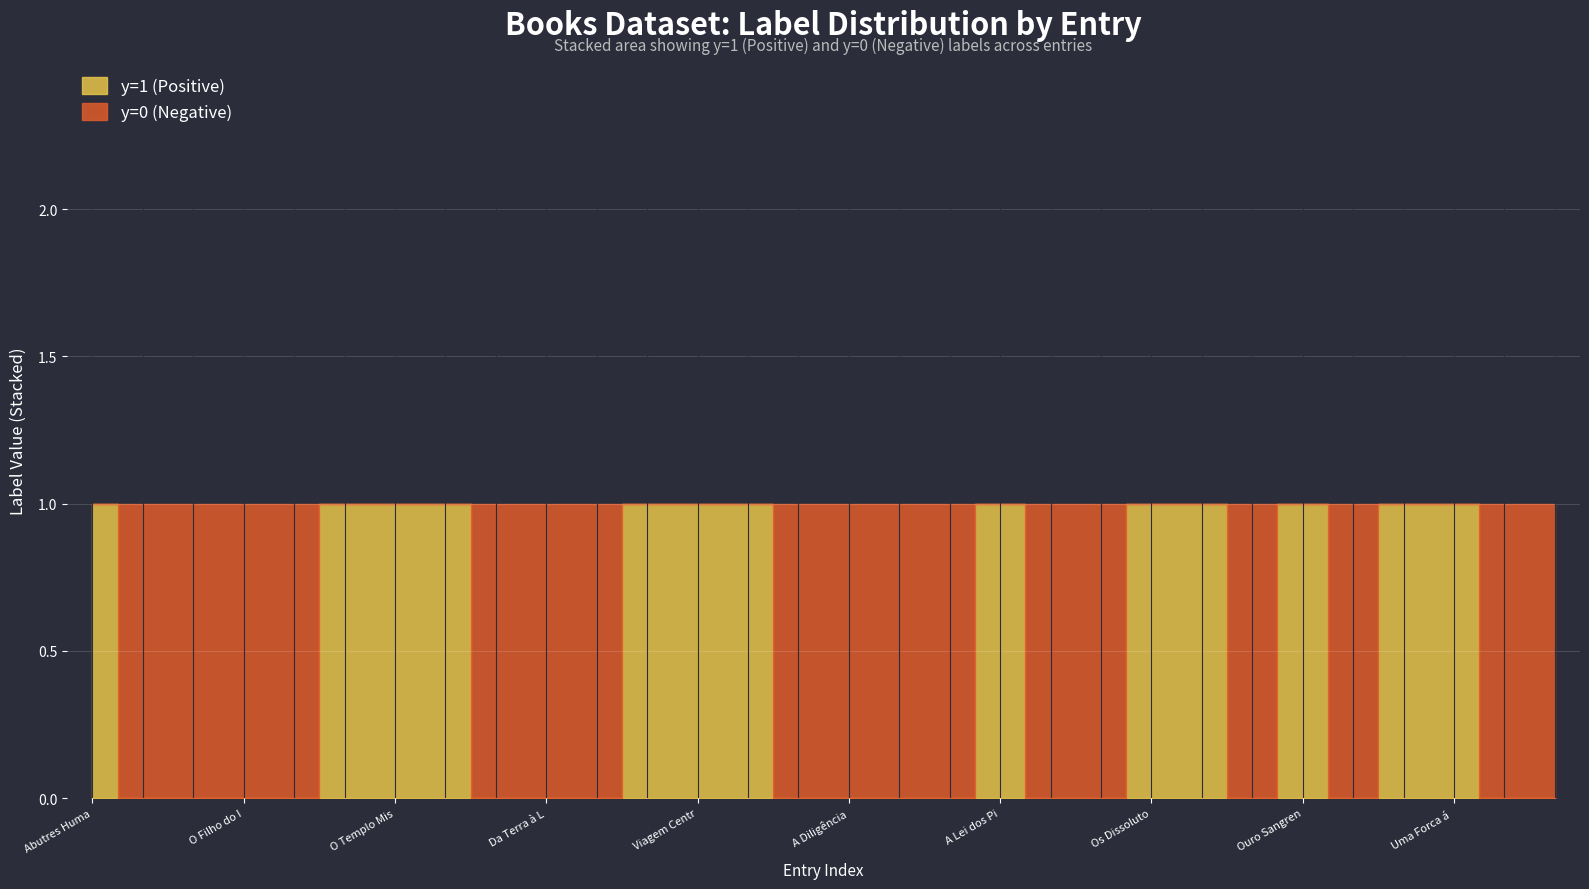

What is the label of the 7th point from the right?

Quando as Mulheres Atiram